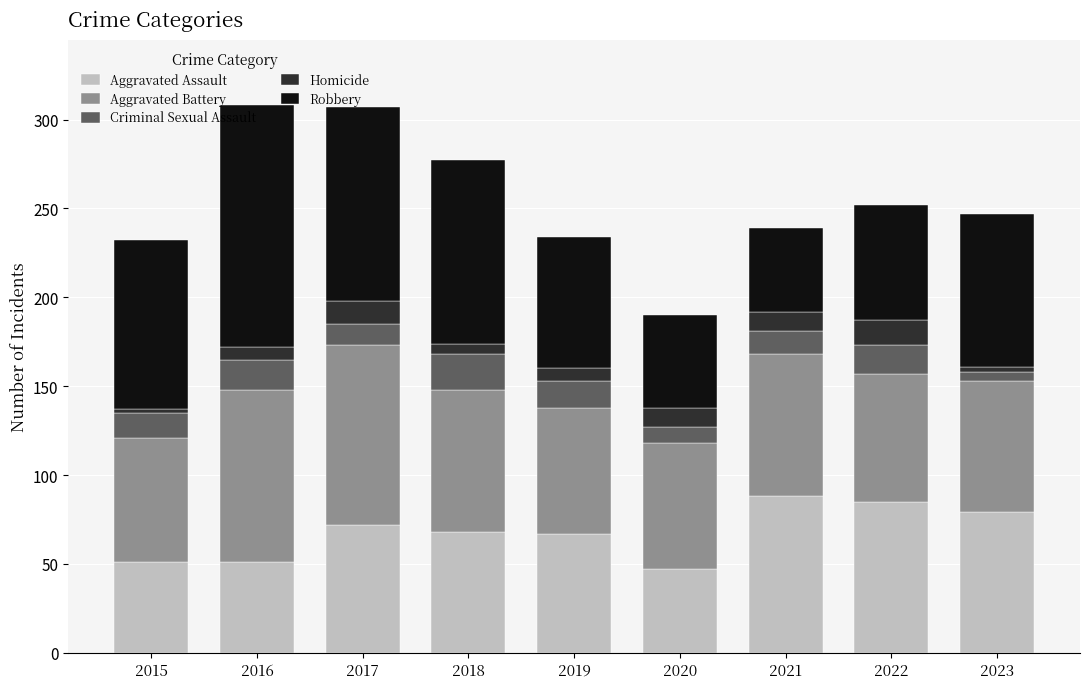

What is the lowest value of the Aggravated Assault series?

47